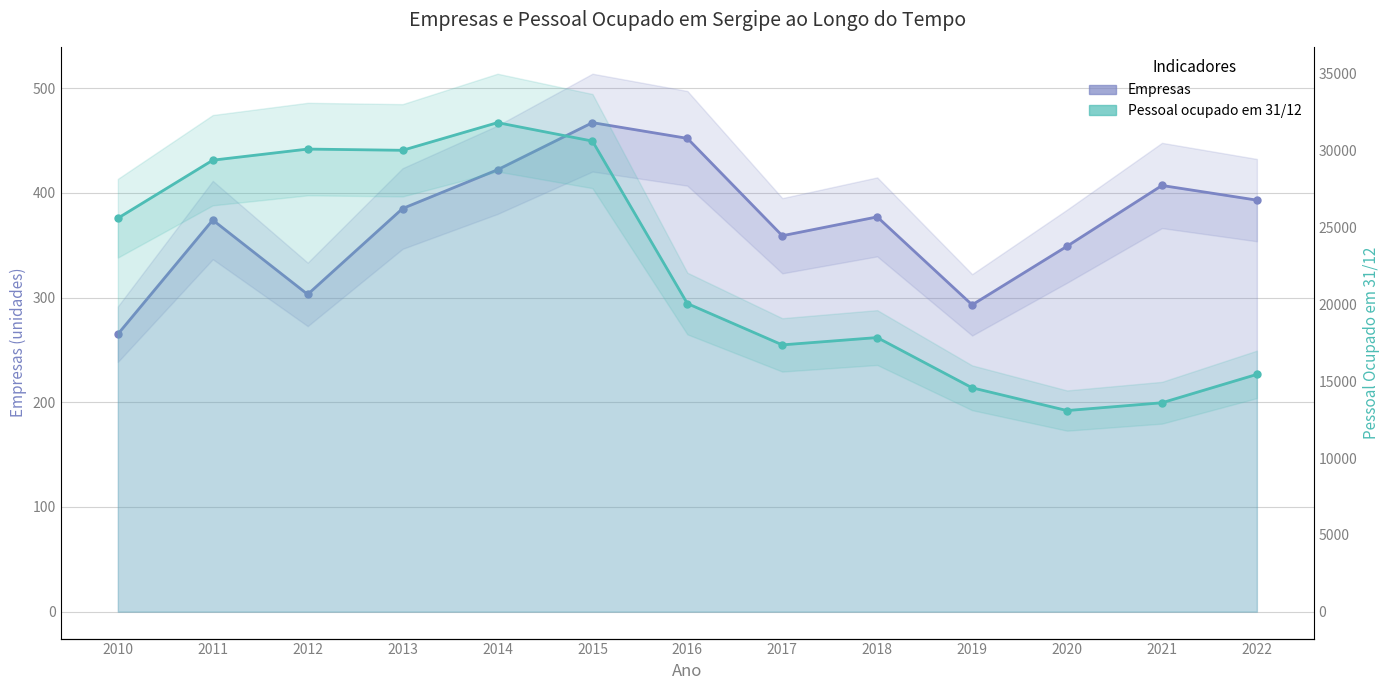

Is the value of Pessoal ocupado em 31/12 at 2022 greater than the value of Empresas at 2019?

Yes